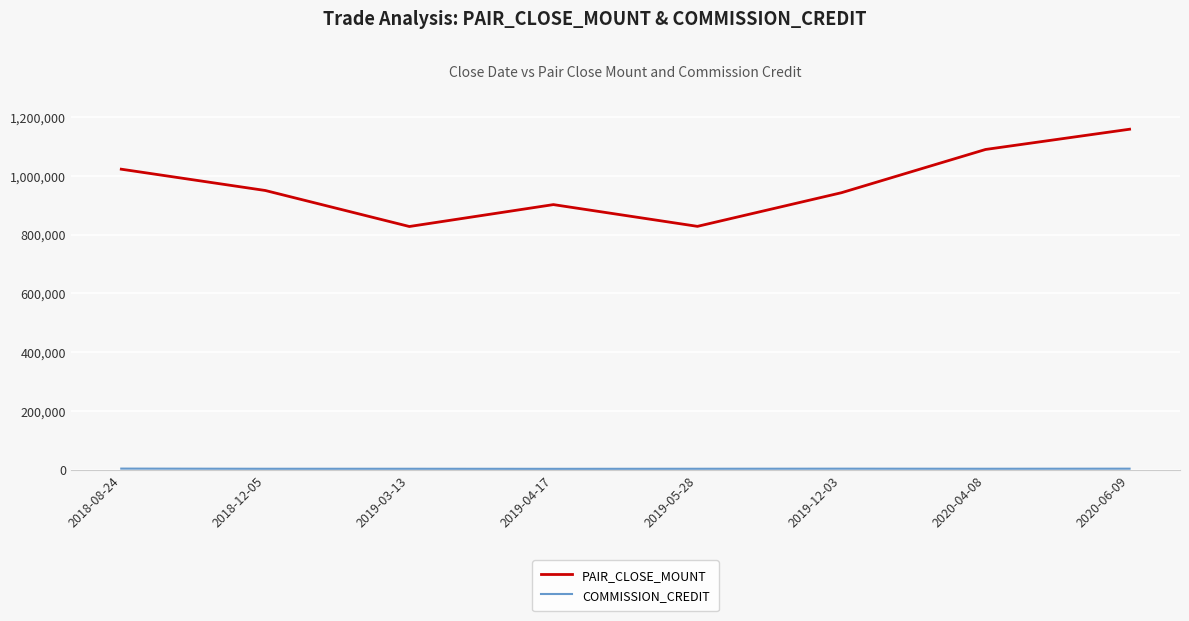

How many lines are shown in the chart?

2